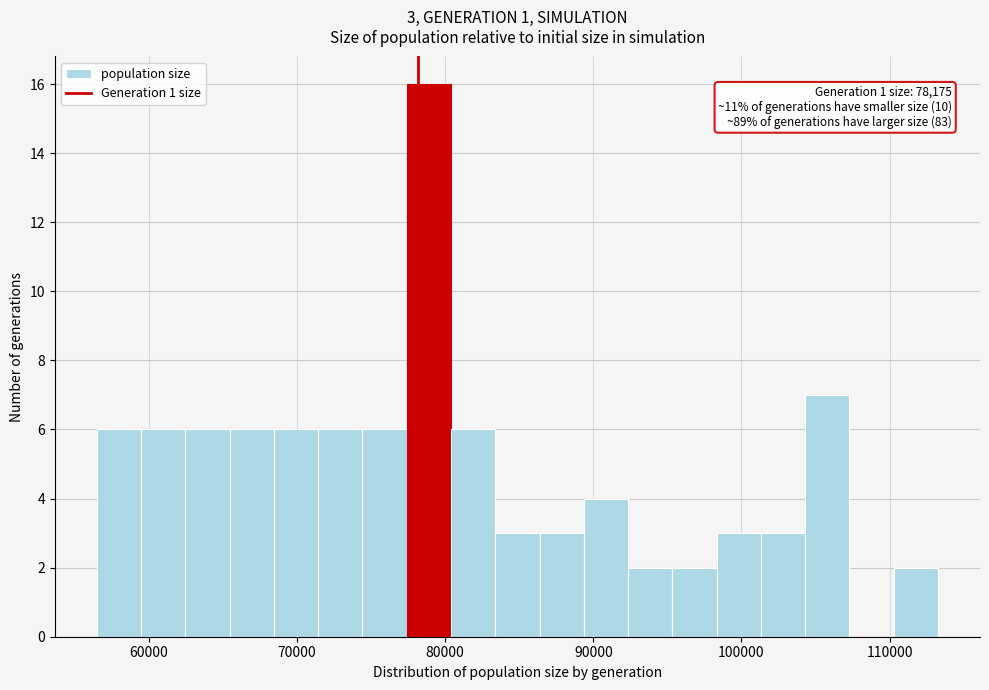

Around what value on the x-axis is the tallest bar? Give the approximate position of its centre, as read against the axis.

79000